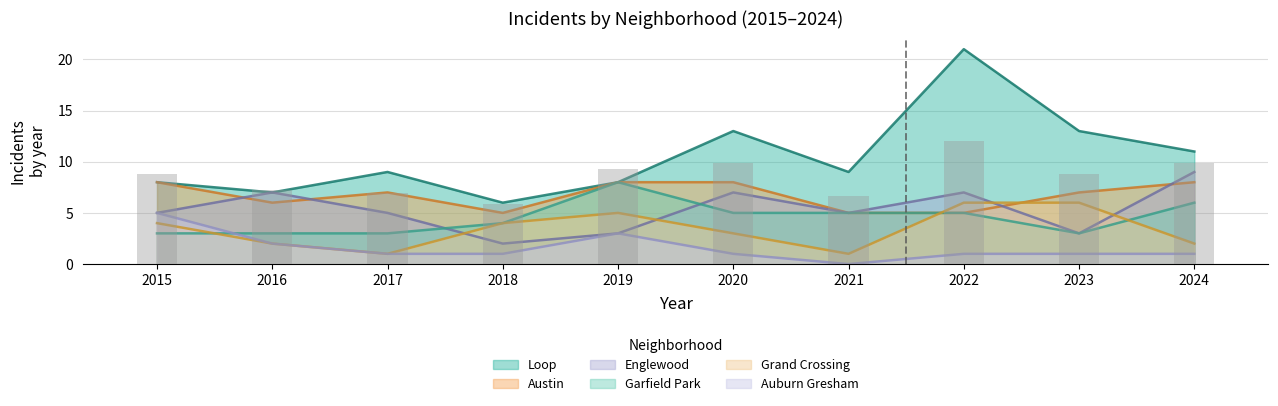

Reading left to right, what are all the values shown in this chart?

Austin: 2015=8	2016=6	2017=7	2018=5	2019=8	2020=8	2021=5	2022=5	2023=7	2024=8
Englewood: 2015=5	2016=7	2017=5	2018=2	2019=3	2020=7	2021=5	2022=7	2023=3	2024=9
Loop: 2015=8	2016=7	2017=9	2018=6	2019=8	2020=13	2021=9	2022=21	2023=13	2024=11
Garfield Park: 2015=3	2016=3	2017=3	2018=4	2019=8	2020=5	2021=5	2022=5	2023=3	2024=6
Grand Crossing: 2015=4	2016=2	2017=1	2018=4	2019=5	2020=3	2021=1	2022=6	2023=6	2024=2
Auburn Gresham: 2015=5	2016=2	2017=1	2018=1	2019=3	2020=1	2021=0	2022=1	2023=1	2024=1